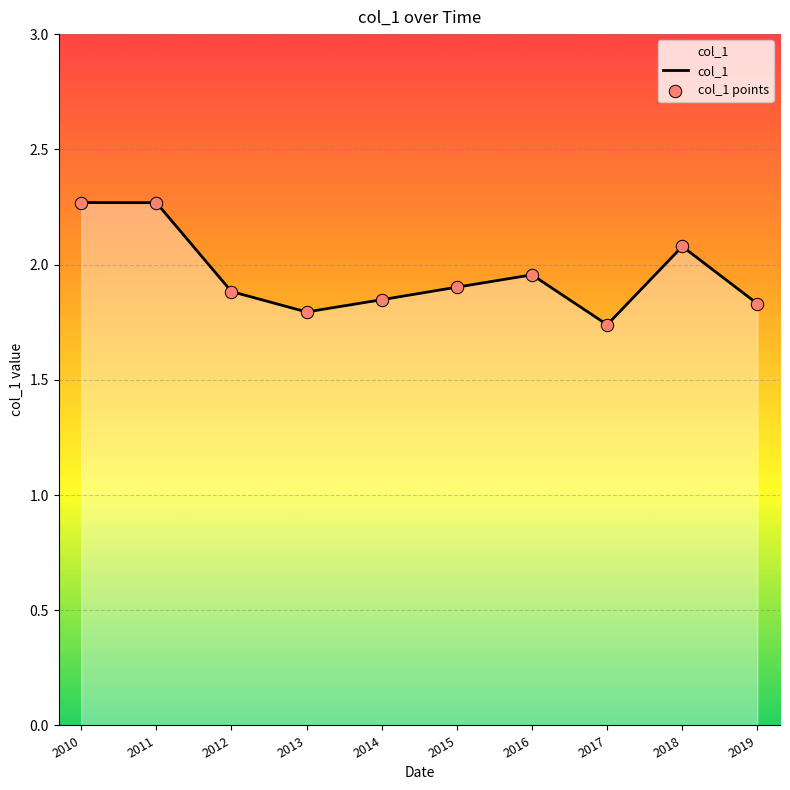

Approximately how many times larger is the value at 2017 compared to 2019?

1.0